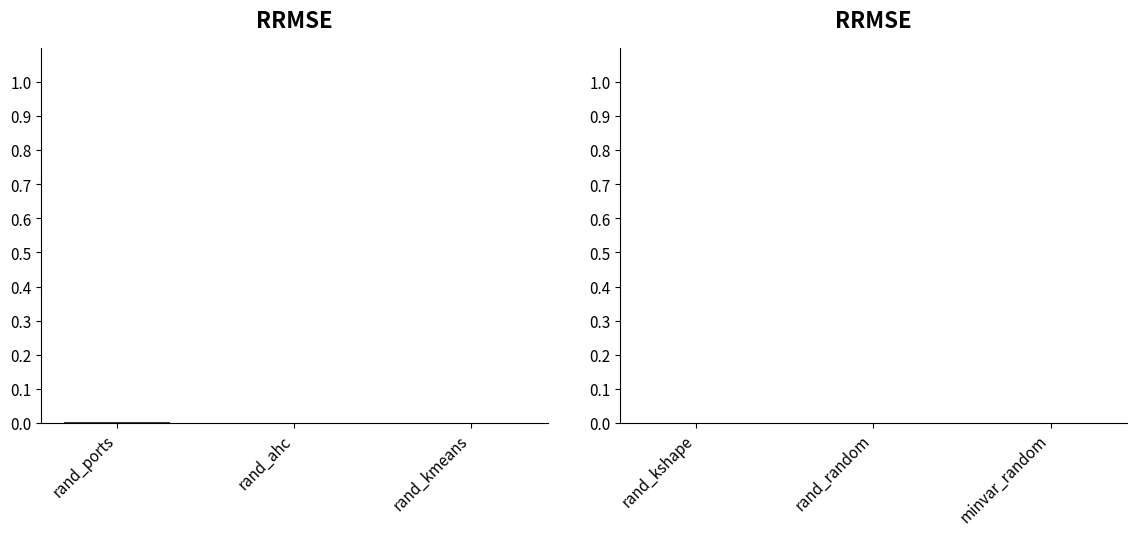

The chart shows a value of 0.0 at rand_ahc. True or false?

True